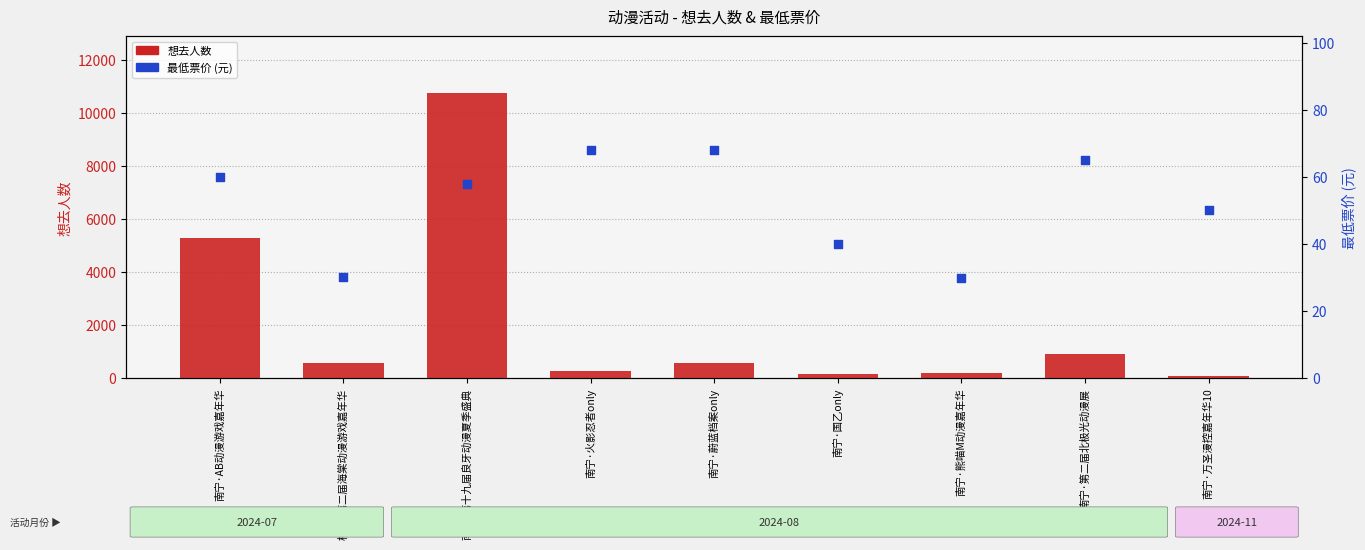

At which category is the sum across all series the highest?

南宁·第十九届良牙动漫夏季盛典